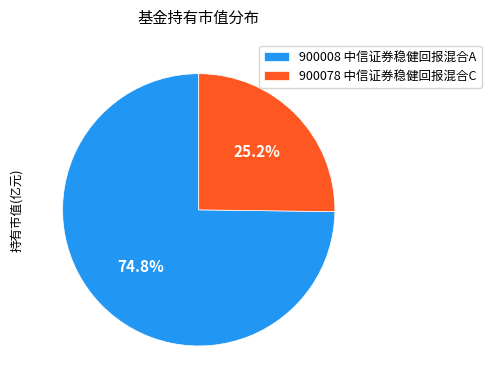

How many slices are in this pie chart?

2